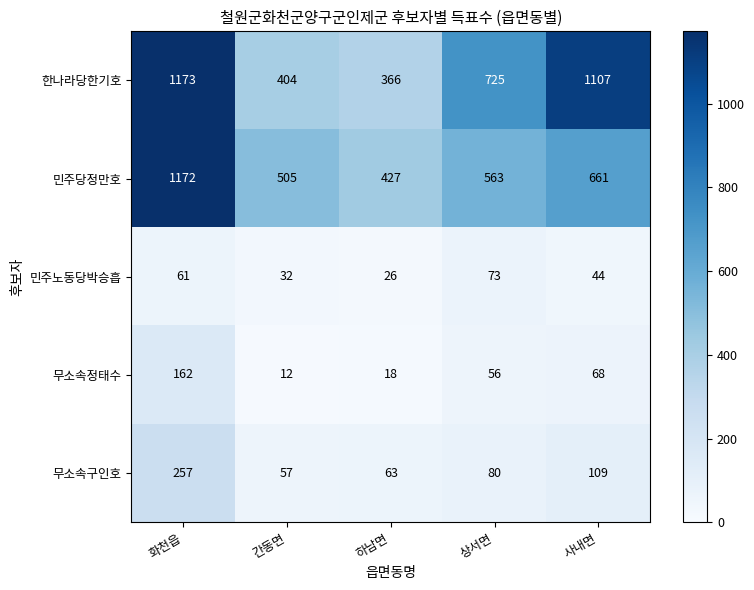

What is the difference between the 한나라당한기호 values at 상서면 and 하남면?

359